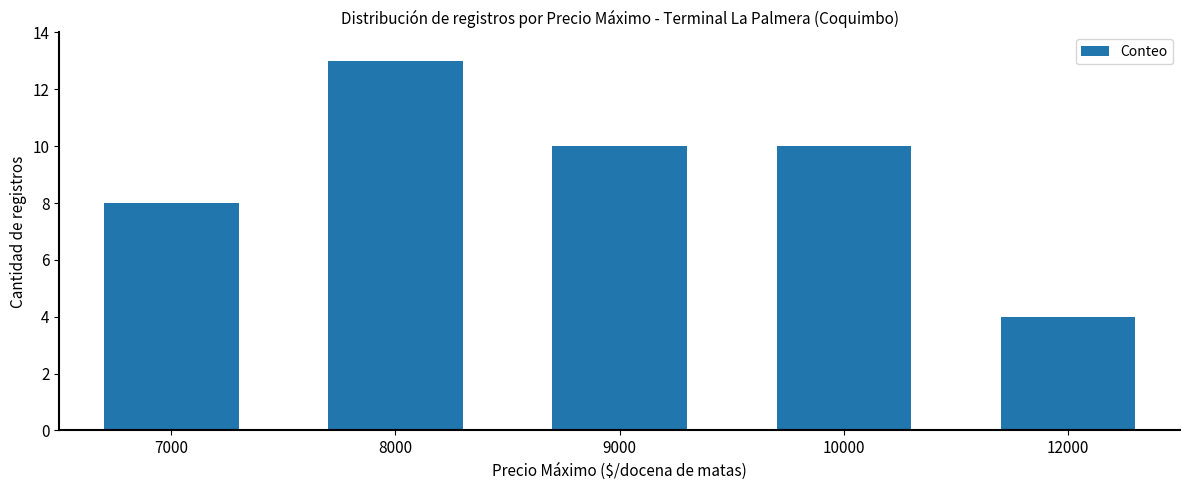

What is the maximum value shown in the chart?

13